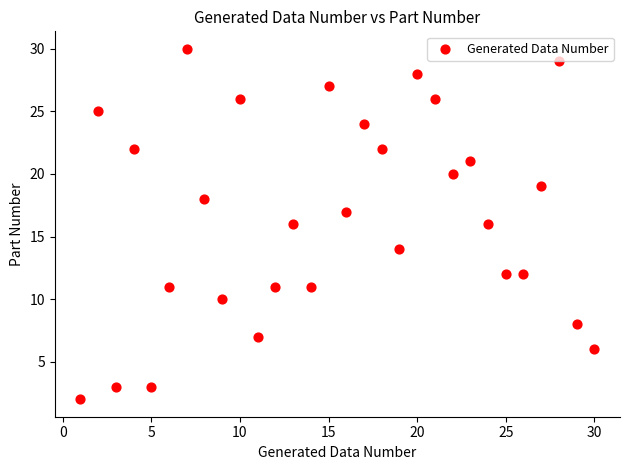

What is the range of Y values (max minus min)?

28